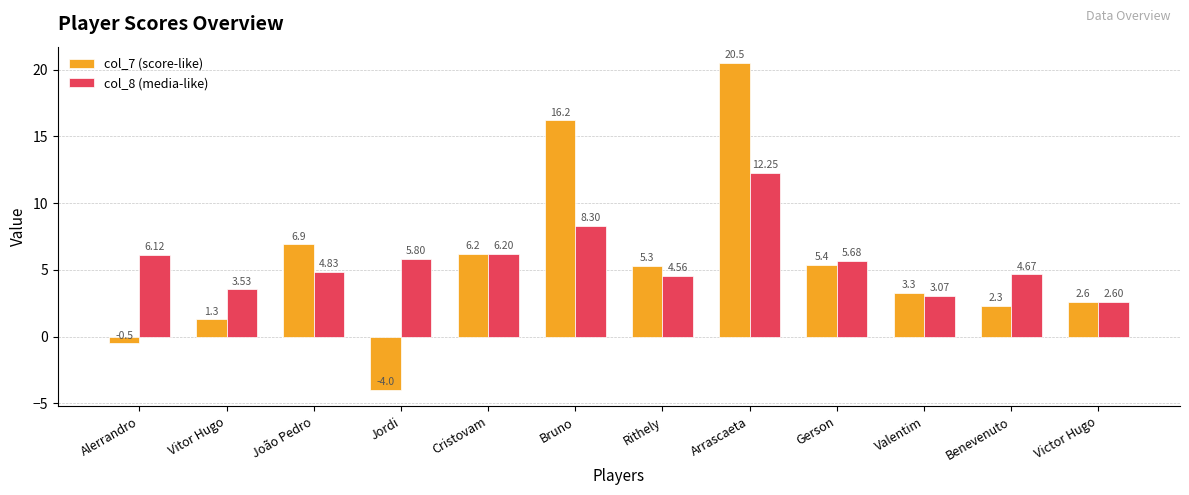

Is it true that col_8 (media-like) equals 3.0 at Jordi?

False